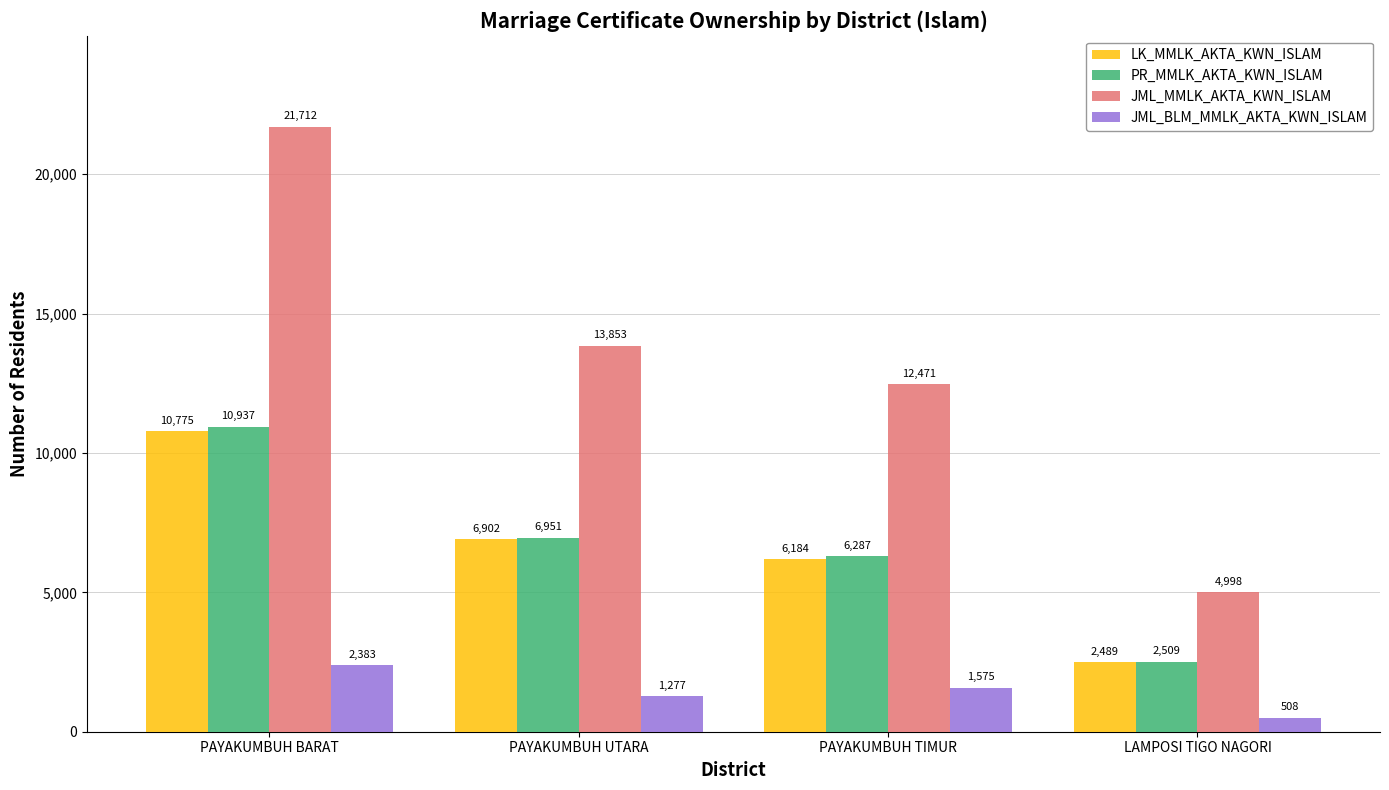

What position from the left is LAMPOSI TIGO NAGORI?

4